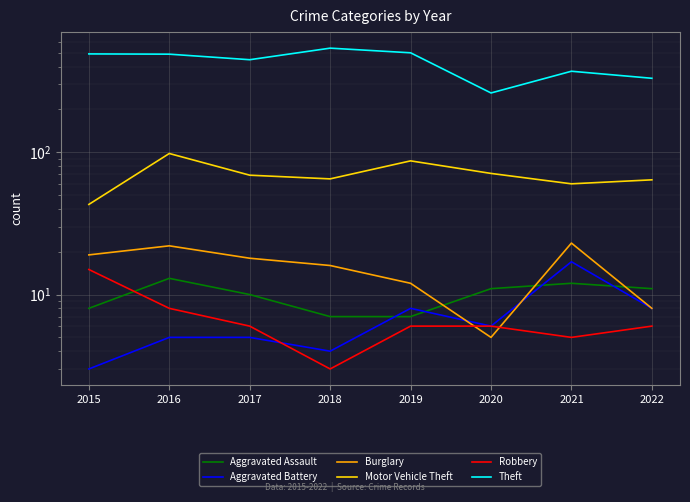

True or false: Theft and Burglary intersect in this chart.

False